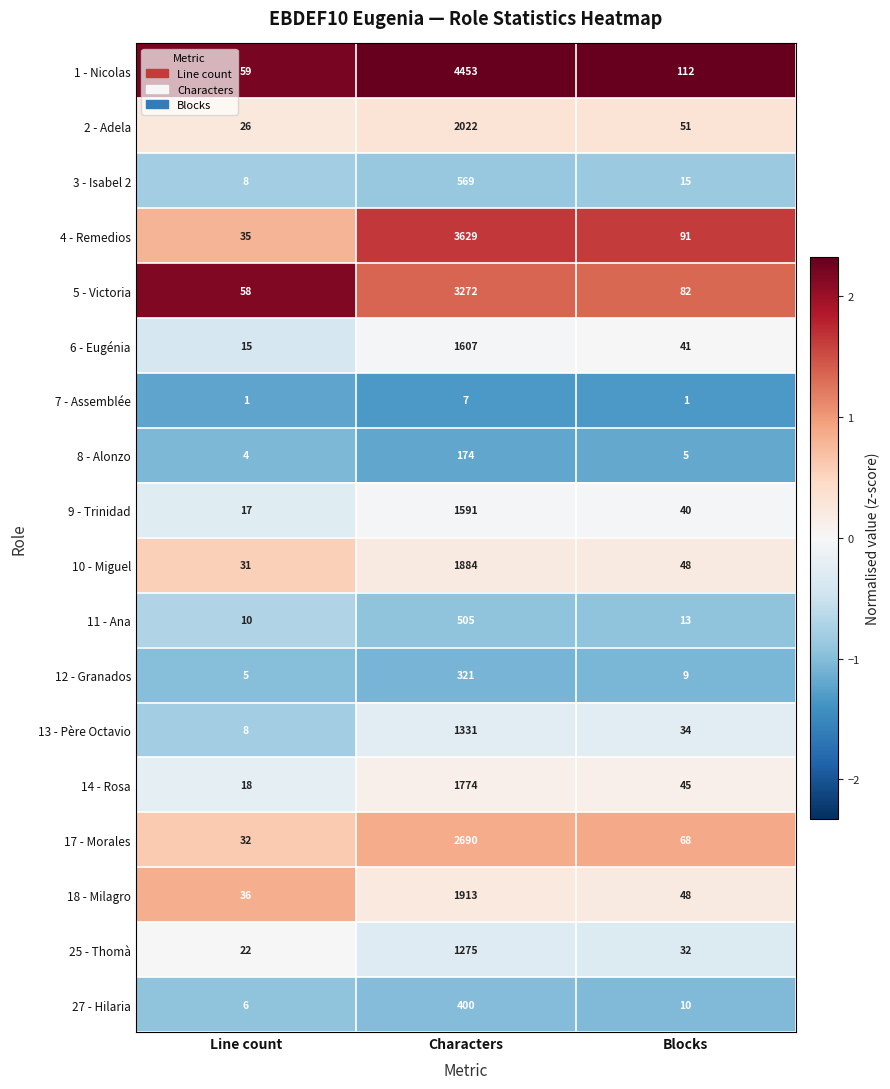

What is the difference between the maximum and second lowest values in the 25 - Thomà series?

1243